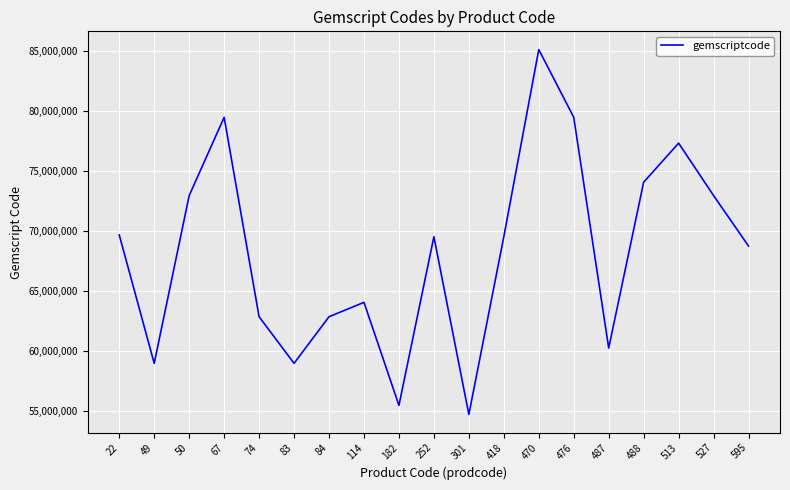

What value does the data have at 418, to the nearest 10?

69506020